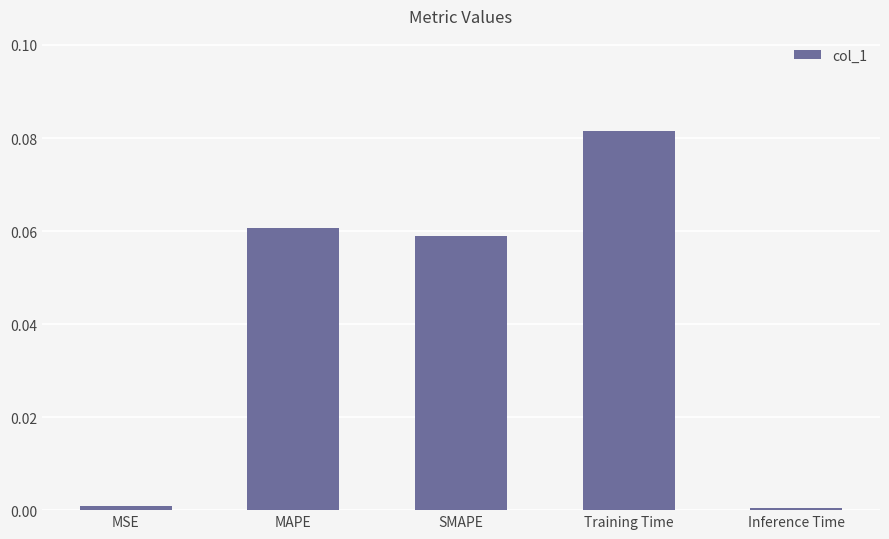

Between SMAPE and Training Time, which is larger?

Training Time